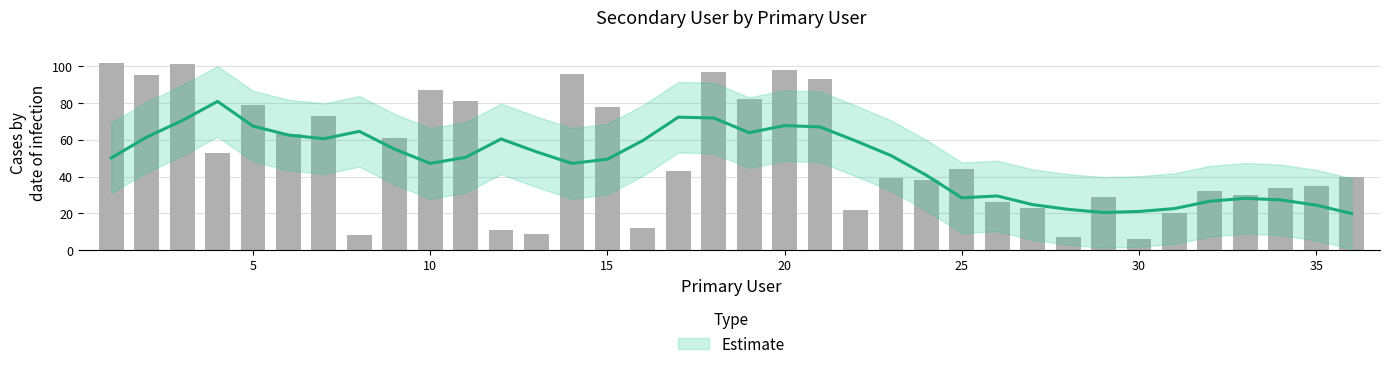

Reading left to right, extract all data points from this chart.

1=102	2=95	3=101	4=53	5=79	6=63	7=73	8=8	9=61	10=87	11=81	12=11	13=9	14=96	15=78	16=12	17=43	18=97	19=82	20=98	21=93	22=22	23=39	24=38	25=44	26=26	27=23	28=7	29=29	30=6	31=20	32=32	33=30	34=34	35=35	36=40